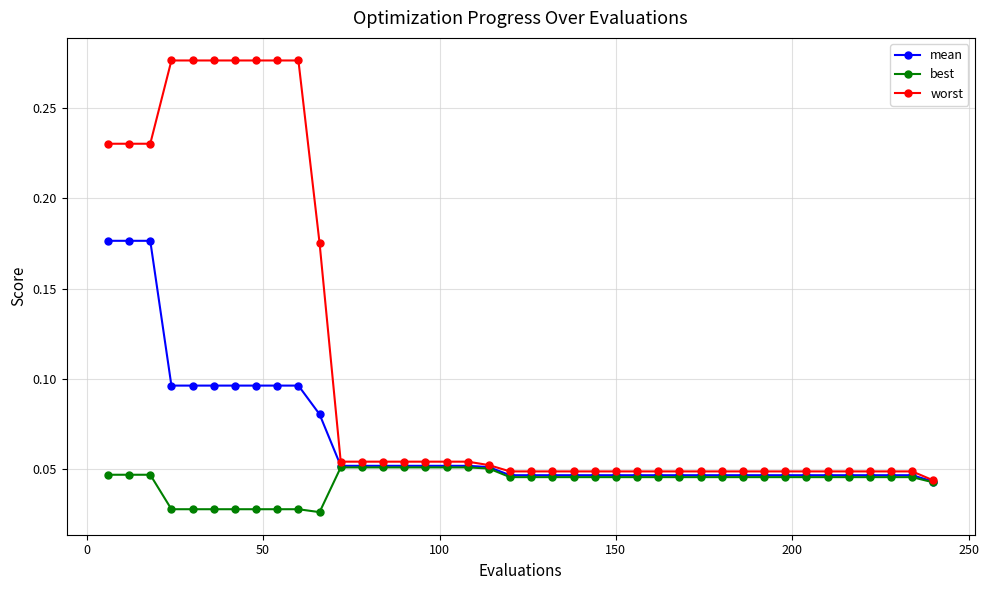

Rank the series by their average value, from lowest to highest.

best, mean, worst